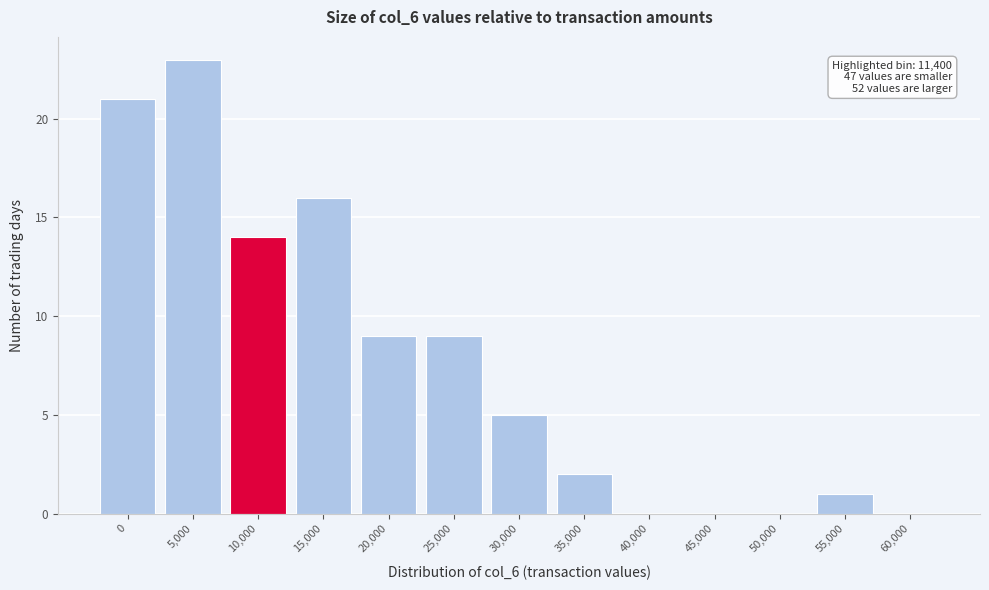

Reading right to left, list all the values displayed in this chart.

60,000=0	55,000=1	50,000=0	45,000=0	40,000=0	35,000=2	30,000=5	25,000=9	20,000=9	15,000=16	10,000=14	5,000=23	0=21